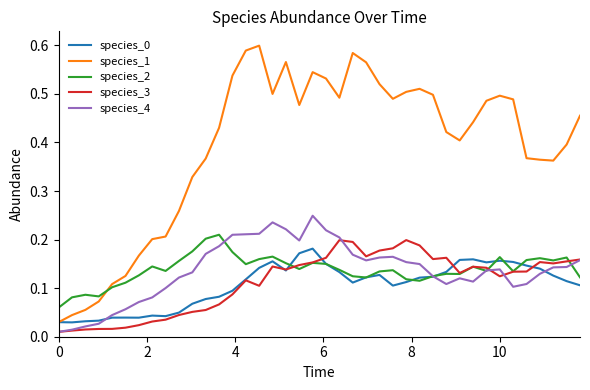

Which series has the largest total across all categories?

species_1